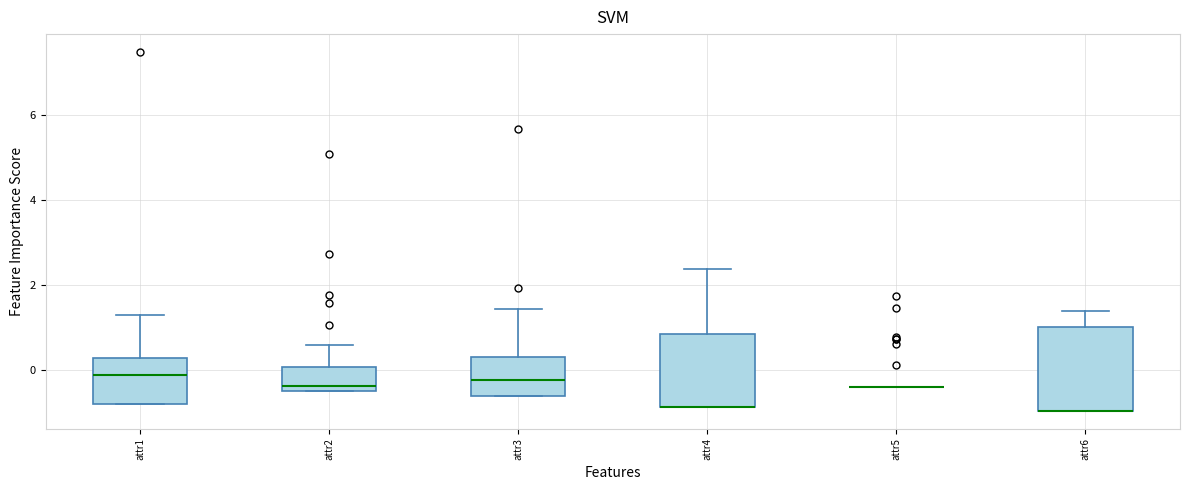

Reading left to right, read every box against the y-axis: the position of its median line, the range the box covers, and the ends of its whiskers. The values are not printed on the chart, so give them approximately, as read against the axis.

attr1: median -0.2, box -0.8 to 0.2, whiskers -0.8 to 1.4
attr2: median -0.4 (just above the box's lower edge), box -0.4 to 0.0, whiskers -0.4 to 0.6
attr3: median -0.2, box -0.6 to 0.4, whiskers -0.6 to 1.4
attr4: median -0.8 (drawn on the box's lower edge), box -0.8 to 0.8, whiskers -0.8 to 2.4
attr5: box collapsed to a line at -0.4, whiskers -0.4 to -0.4
attr6: median -1.0 (drawn on the box's lower edge), box -1.0 to 1.0, whiskers -1.0 to 1.4